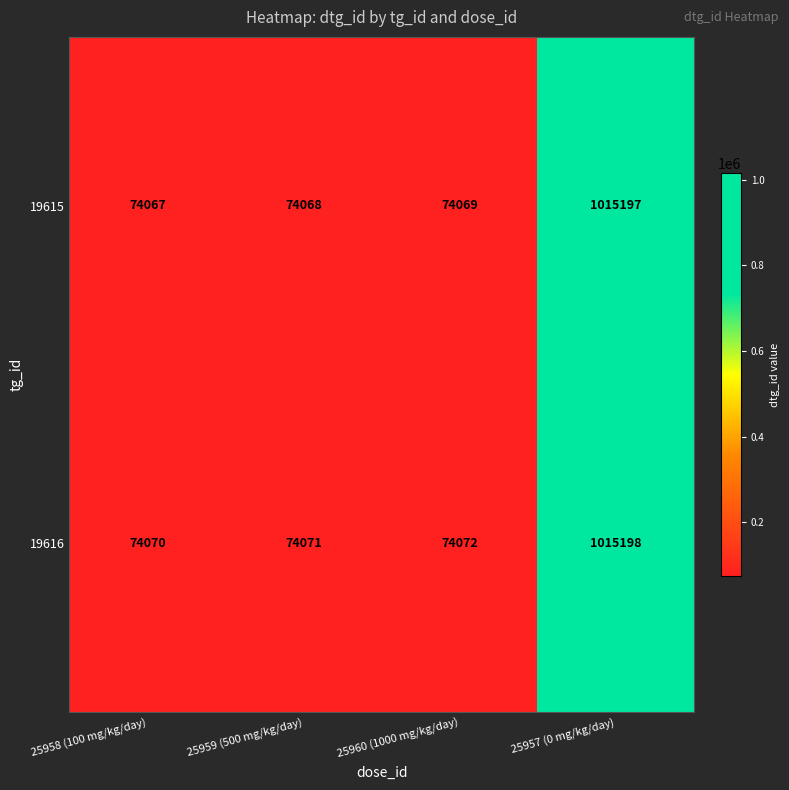

Is it true that 19615 equals 51514 at 25958 (100 mg/kg/day)?

False